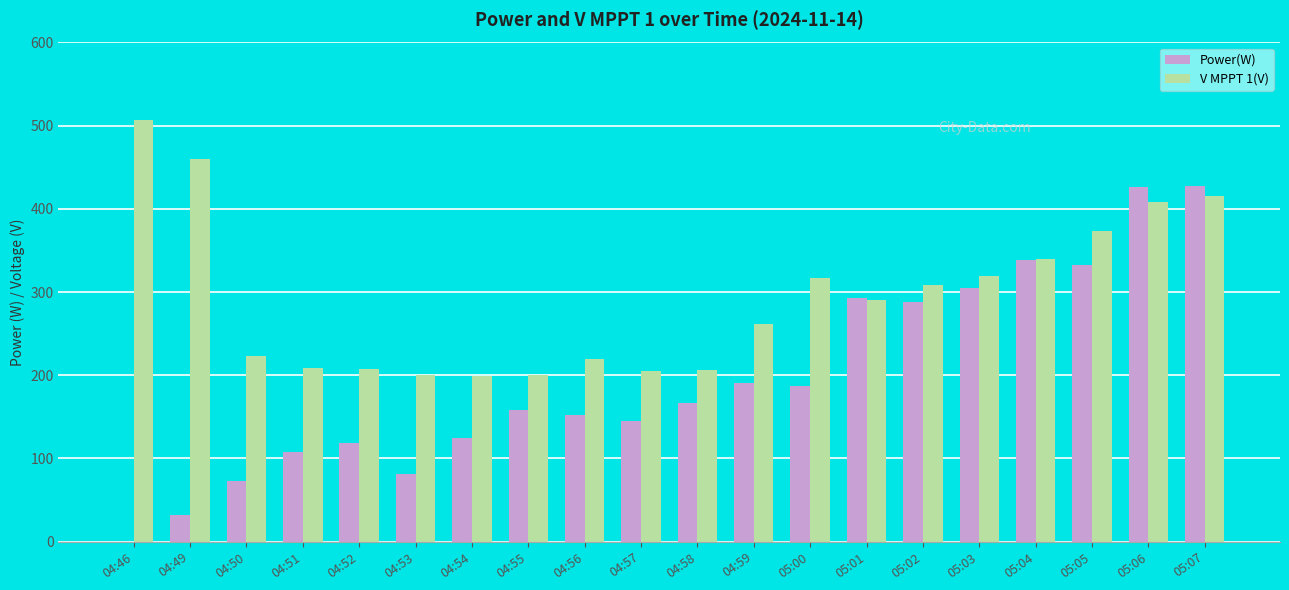

Count the number of data series in this chart.

2